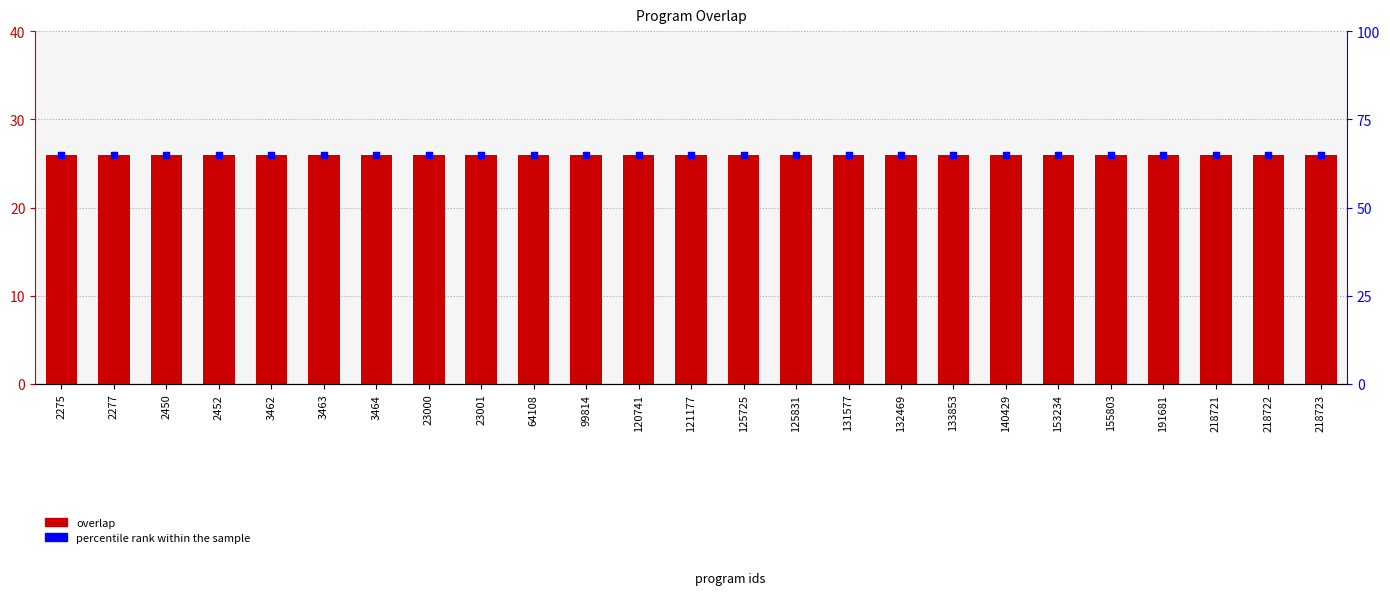

At which category is the sum across all series the highest?

2275